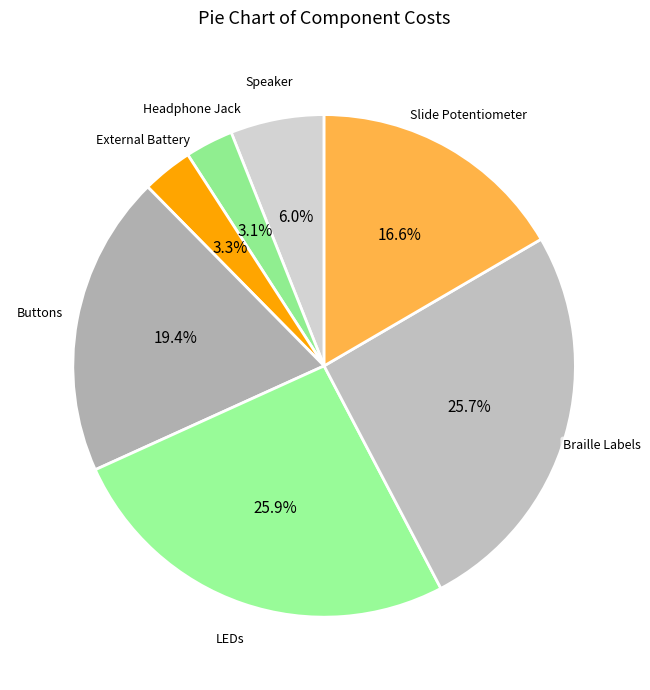

Combined, what portion of the pie is External Battery and Slide Potentiometer?

19.9%